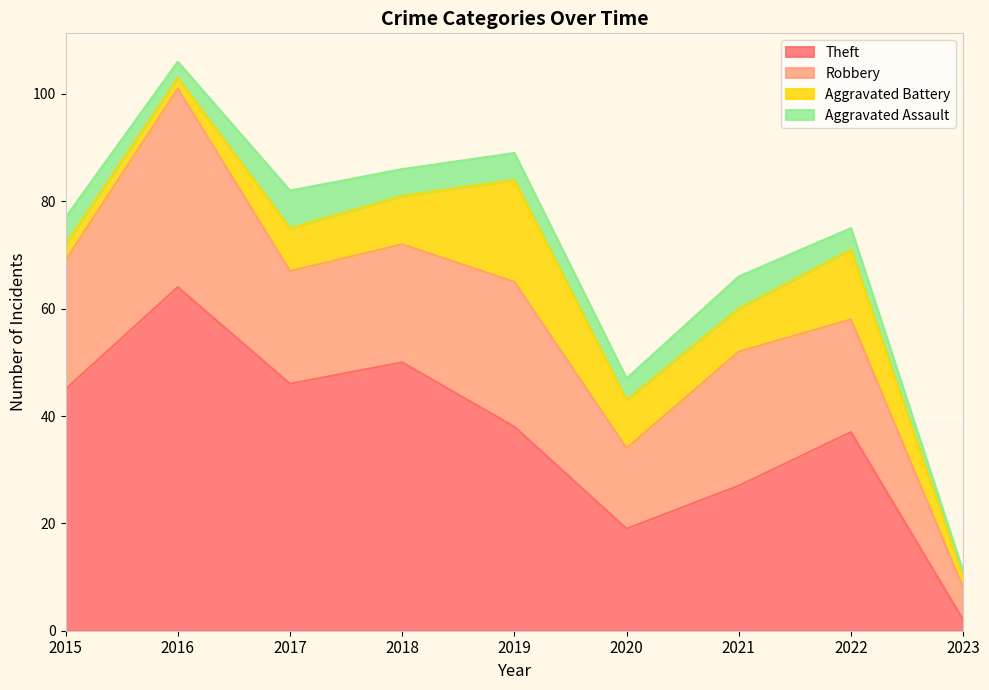

Where is the first local minimum for Theft?

2017